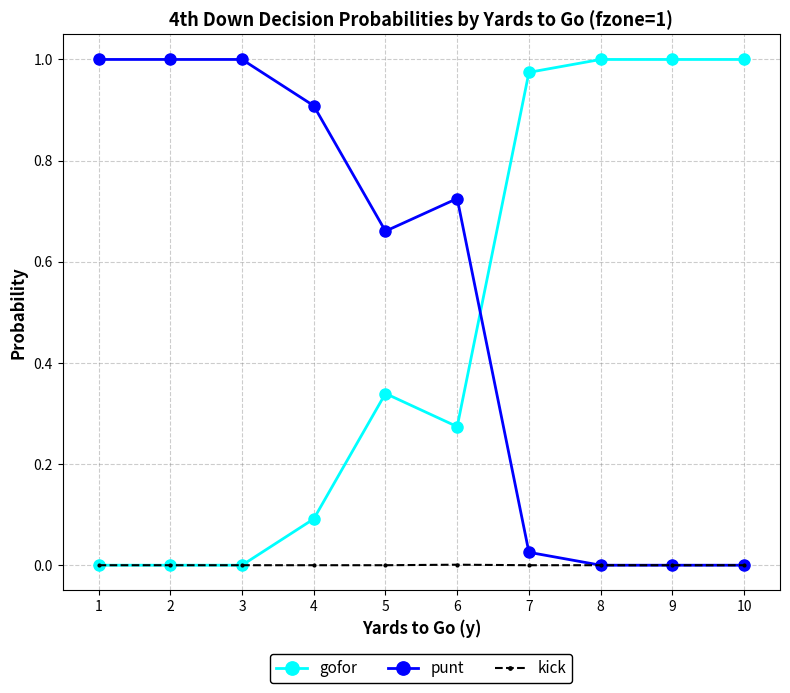

Is the value of punt at 3 greater than the value of kick at 8?

Yes